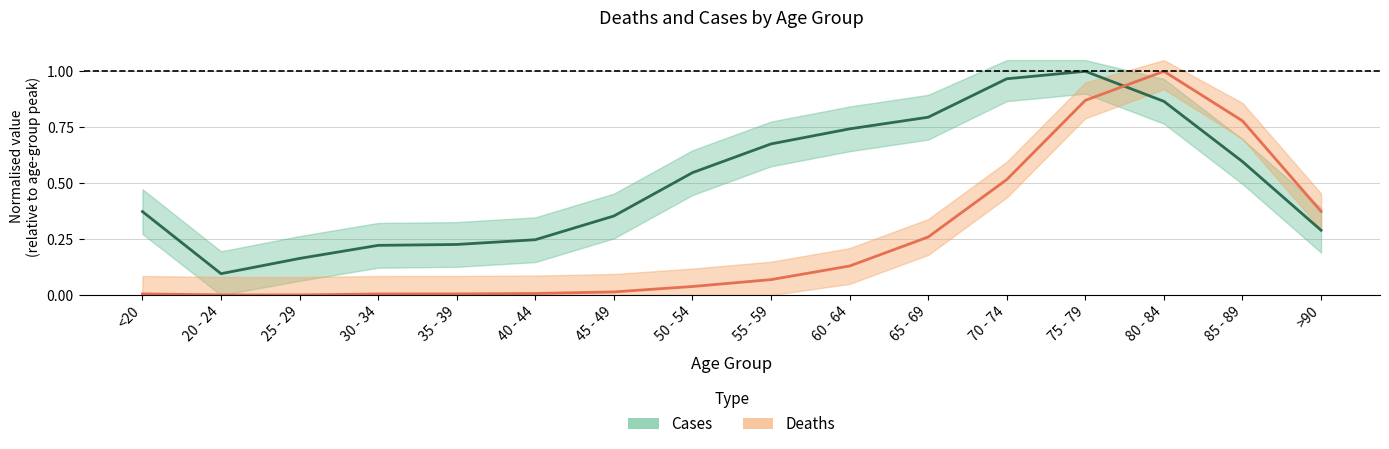

True or false: Cases has more than 2 interior local peaks.

False